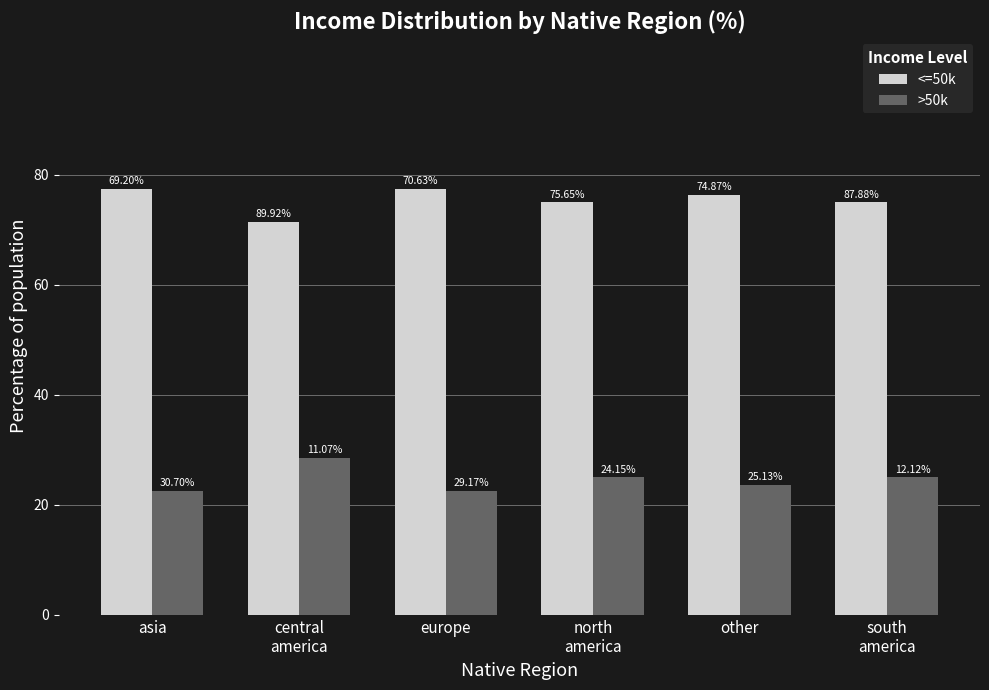

Does the chart contain stacked bars?

No